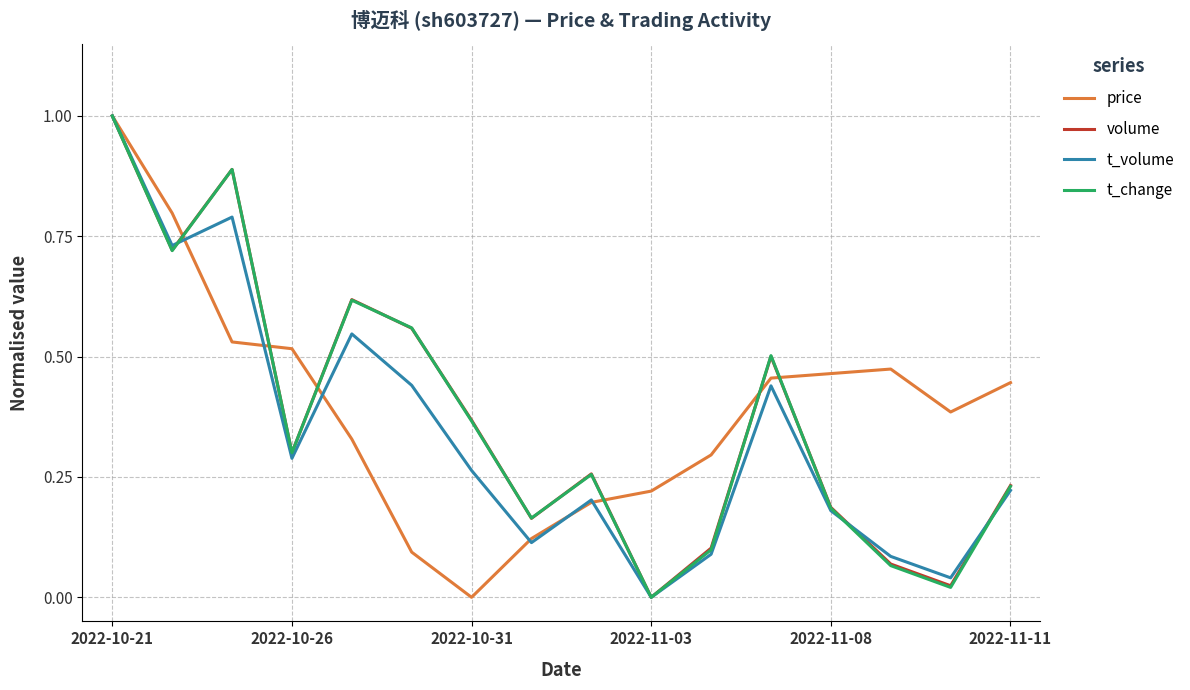

In t_change, how many points are higher than both neighbors (excluding endpoints)?

4